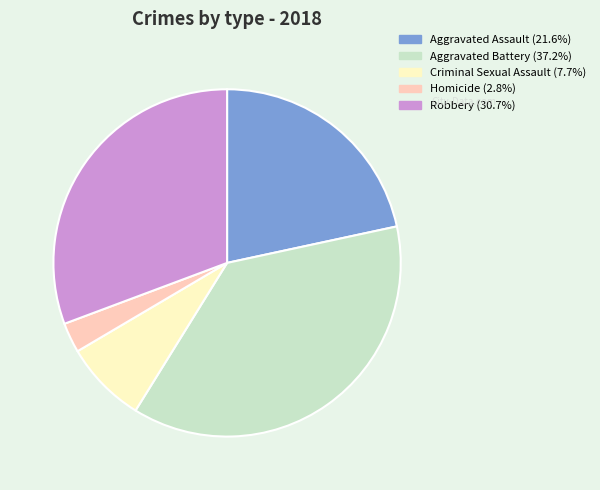

How many slices are in this pie chart?

5